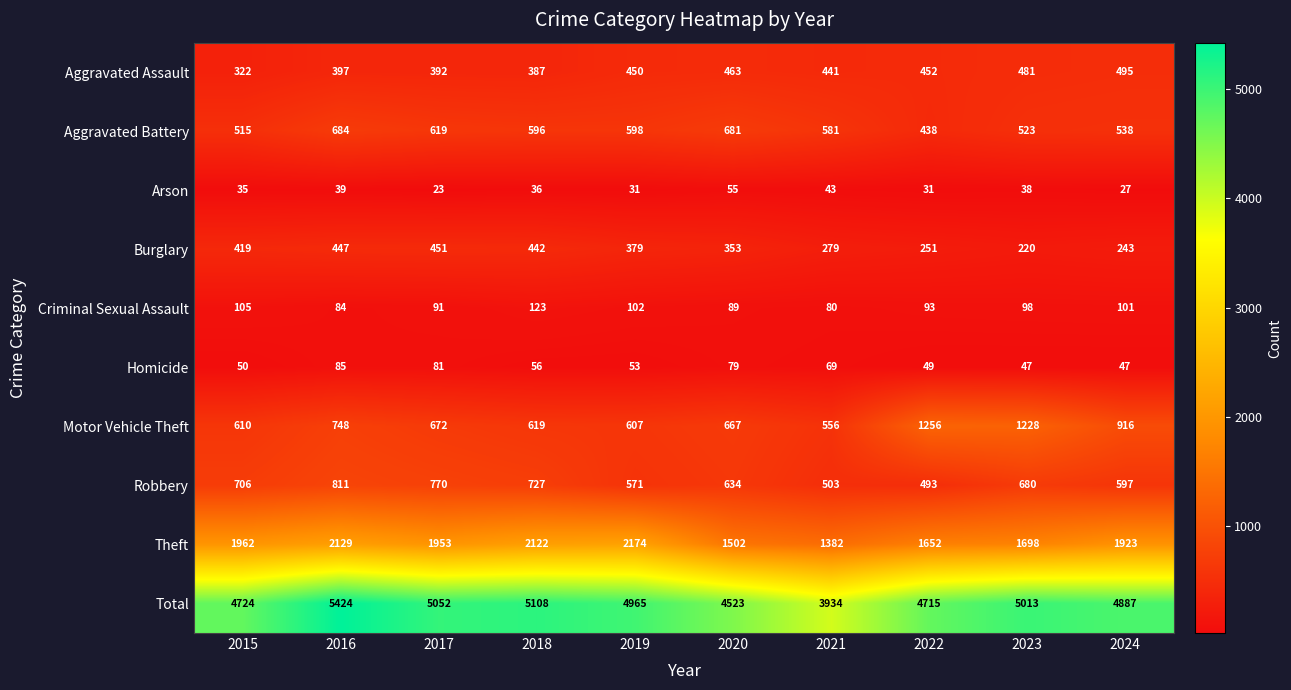

Where does the Total series first go above 4965?

2016